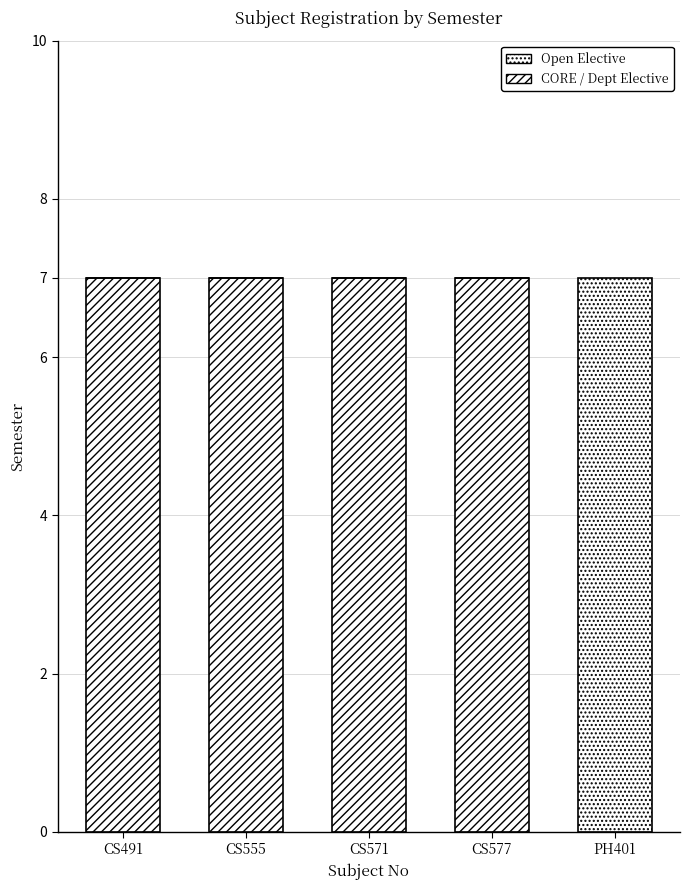

What position from the right is PH401?

1